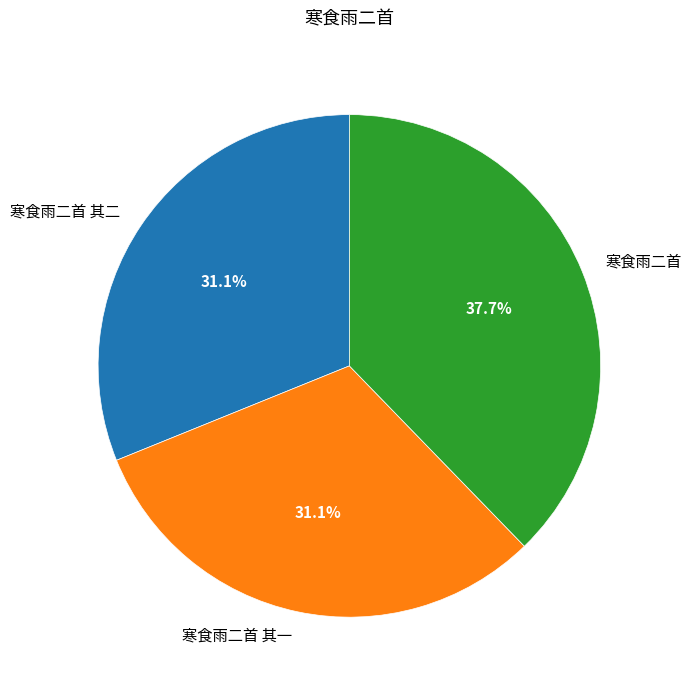

Which slice is the largest?

寒食雨二首